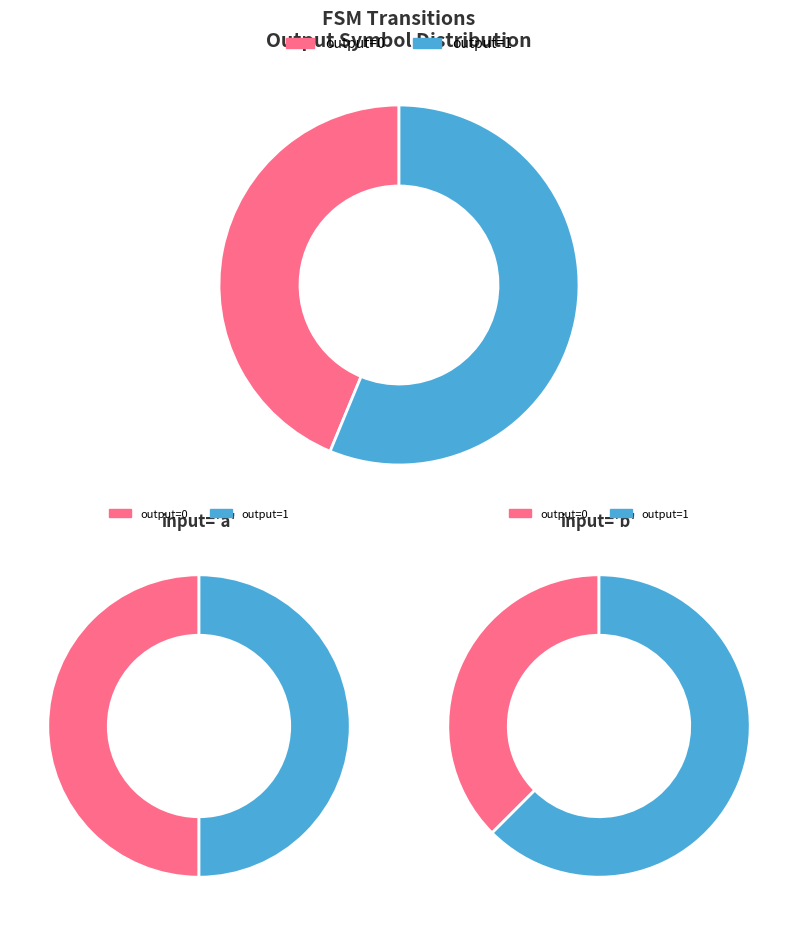

Is the sum of 29 and 20 greater than half?

No